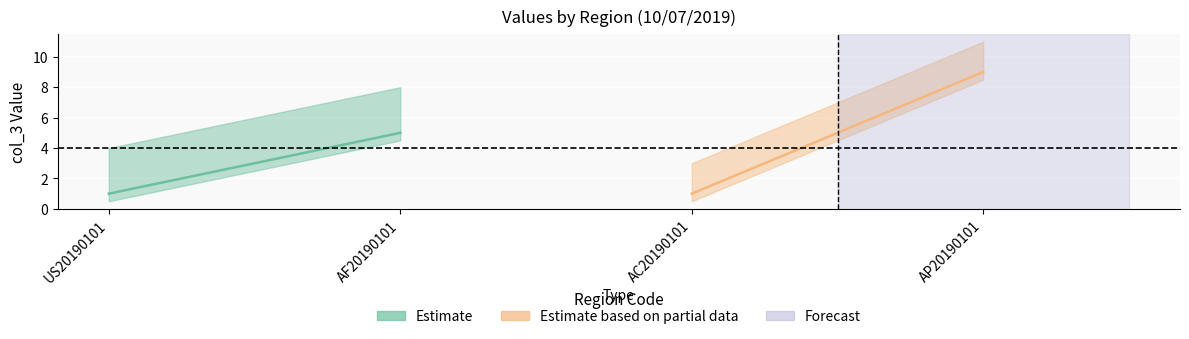

Is it true that the value at AF20190101 is 5?

True